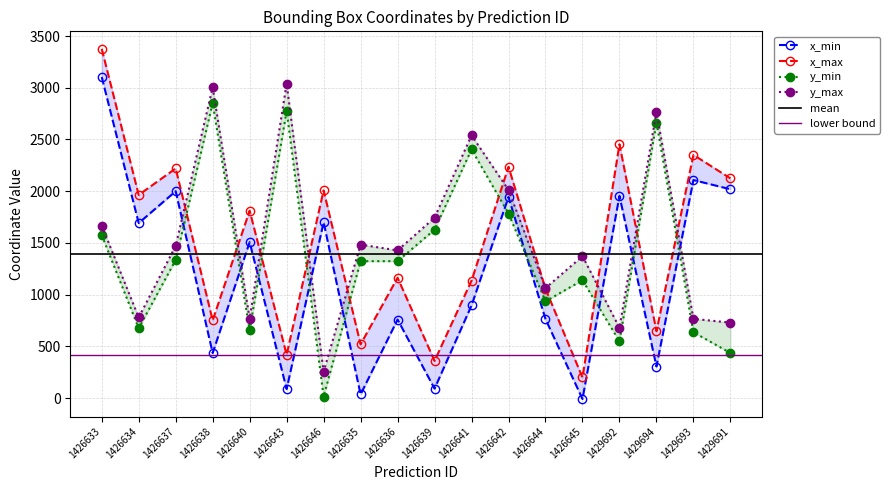

True or false: x_max and y_min cross at least once.

True